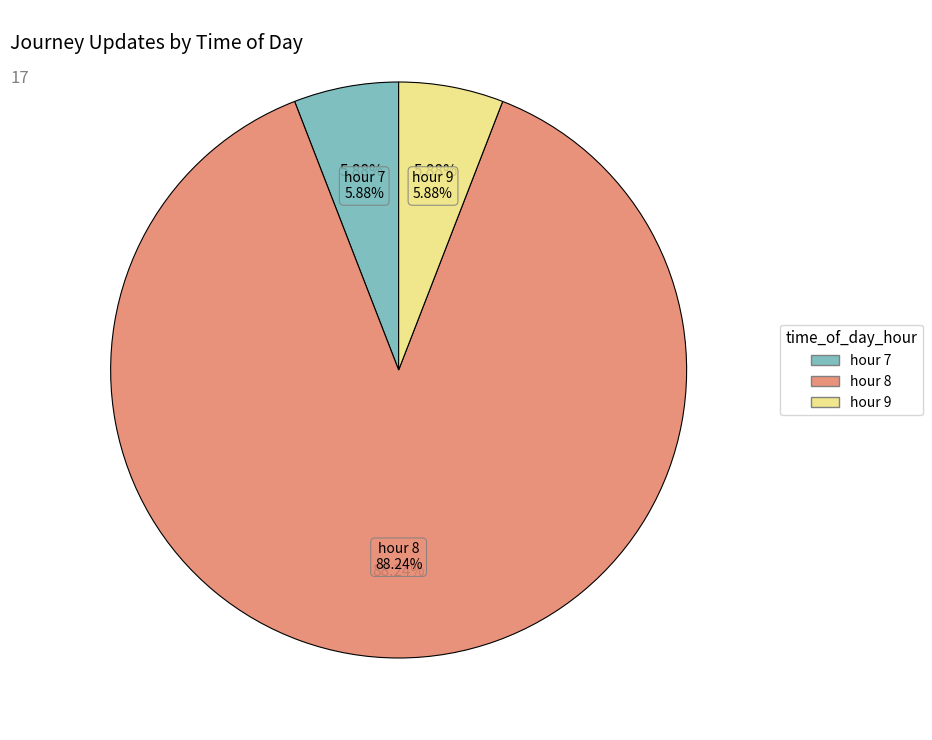

Is hour_7 the majority of the pie?

No